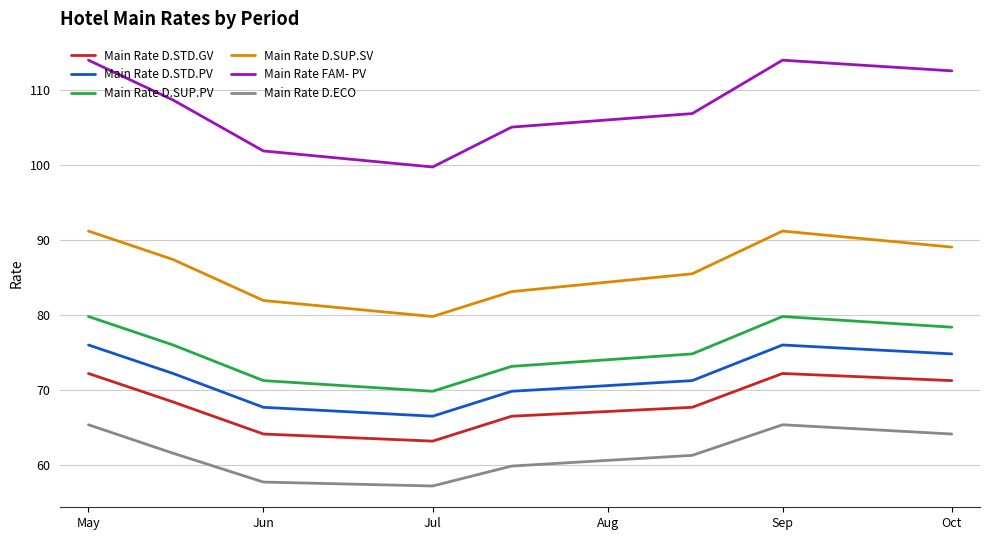

True or false: Main Rate D.SUP.PV and Main Rate D.STD.PV intersect in this chart.

False